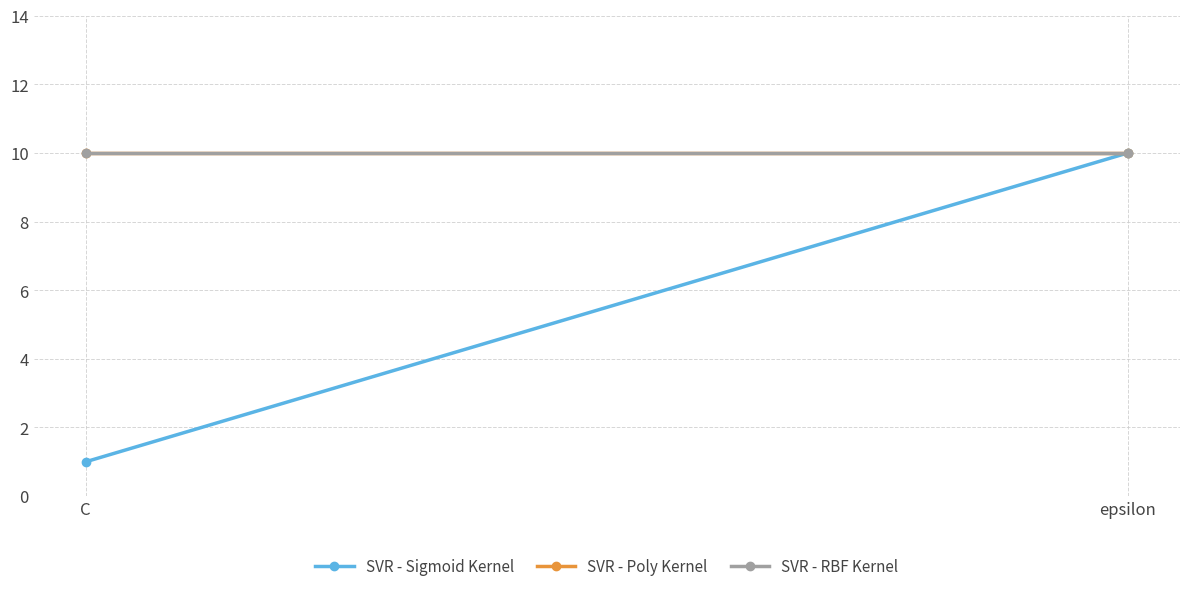

What is the greatest value displayed?

10